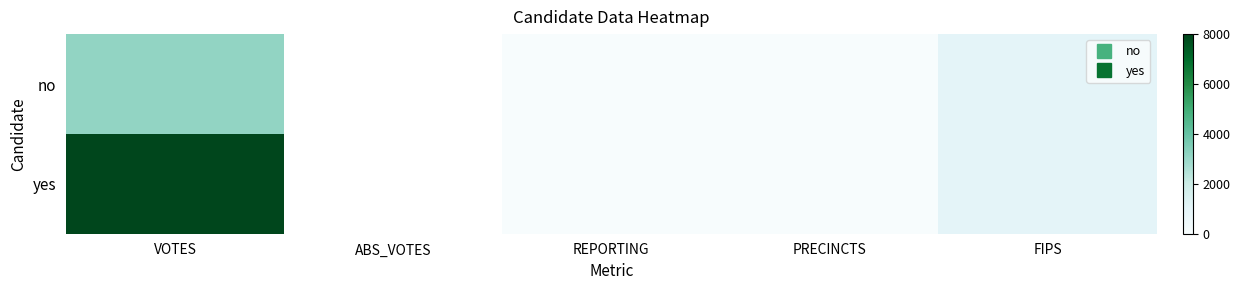

Is it true that yes equals 29.0 at PRECINCTS?

True